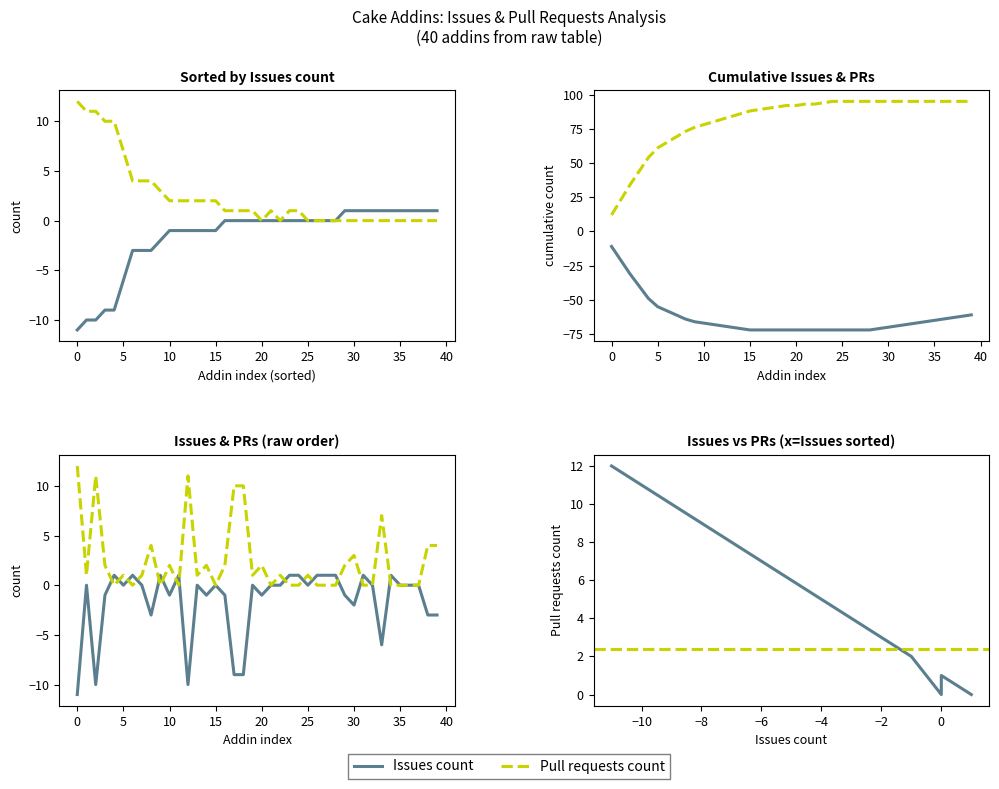

What is the average value of the Issues count series?

-2